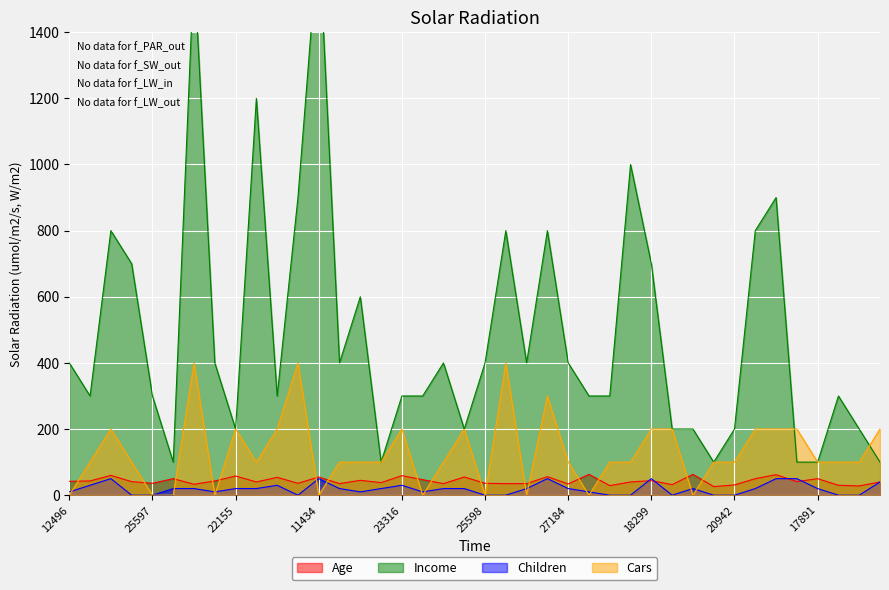

Reading left to right, extract all data points from this chart.

Age: 12496=42	24107=43	14177=60	24381=41	25597=36	13507=50	27974=33	19364=43	22155=58	19280=40	22173=54	12697=36	11434=55	25323=35	23542=45	20870=38	23316=59	12610=47	27183=35	25940=55	25598=36	21564=35	19193=35	26412=56	27184=34	12590=63	17841=29	18283=40	18299=44	16466=32	19273=63	22400=26	20942=31	18484=50	12291=62	28380=41	17891=50	27832=30	26863=28	16259=40
Income: 12496=400	24107=300	14177=800	24381=700	25597=300	13507=100	27974=1600	19364=400	22155=200	19280=1200	22173=300	12697=900	11434=1700	25323=400	23542=600	20870=100	23316=300	12610=300	27183=400	25940=200	25598=400	21564=800	19193=400	26412=800	27184=400	12590=300	17841=300	18283=1000	18299=700	16466=200	19273=200	22400=100	20942=200	18484=800	12291=900	28380=100	17891=100	27832=300	26863=200	16259=100
Children: 12496=10	24107=30	14177=50	24381=0	25597=0	13507=20	27974=20	19364=10	22155=20	19280=20	22173=30	12697=0	11434=50	25323=20	23542=10	20870=20	23316=30	12610=10	27183=20	25940=20	25598=0	21564=0	19193=20	26412=50	27184=20	12590=10	17841=0	18283=0	18299=50	16466=0	19273=20	22400=0	20942=0	18484=20	12291=50	28380=50	17891=20	27832=0	26863=0	16259=40
Cars: 12496=0	24107=100	14177=200	24381=100	25597=0	13507=0	27974=400	19364=0	22155=200	19280=100	22173=200	12697=400	11434=0	25323=100	23542=100	20870=100	23316=200	12610=0	27183=100	25940=200	25598=0	21564=400	19193=0	26412=300	27184=100	12590=0	17841=100	18283=100	18299=200	16466=200	19273=0	22400=100	20942=100	18484=200	12291=200	28380=200	17891=100	27832=100	26863=100	16259=200